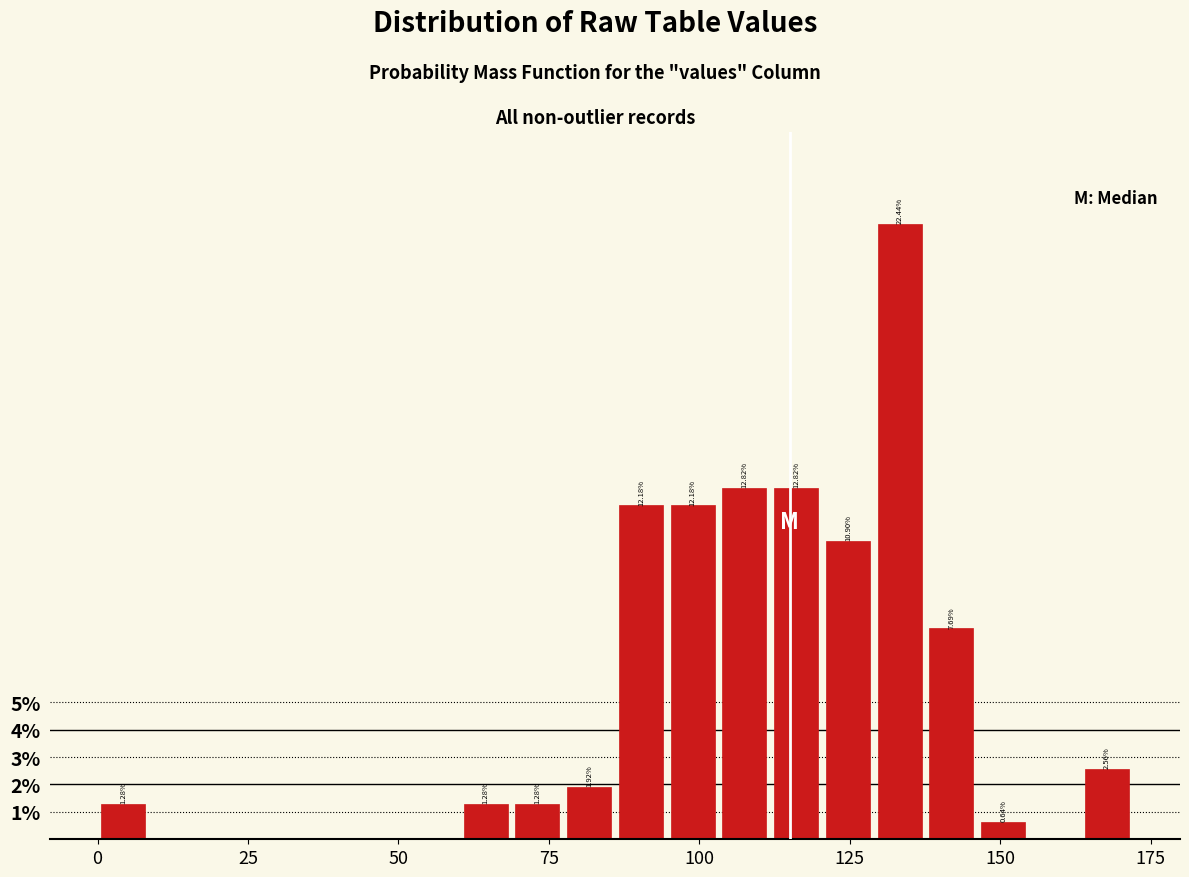

Around what value on the x-axis is the tallest bar? Give the approximate position of its centre, as read against the axis.

135